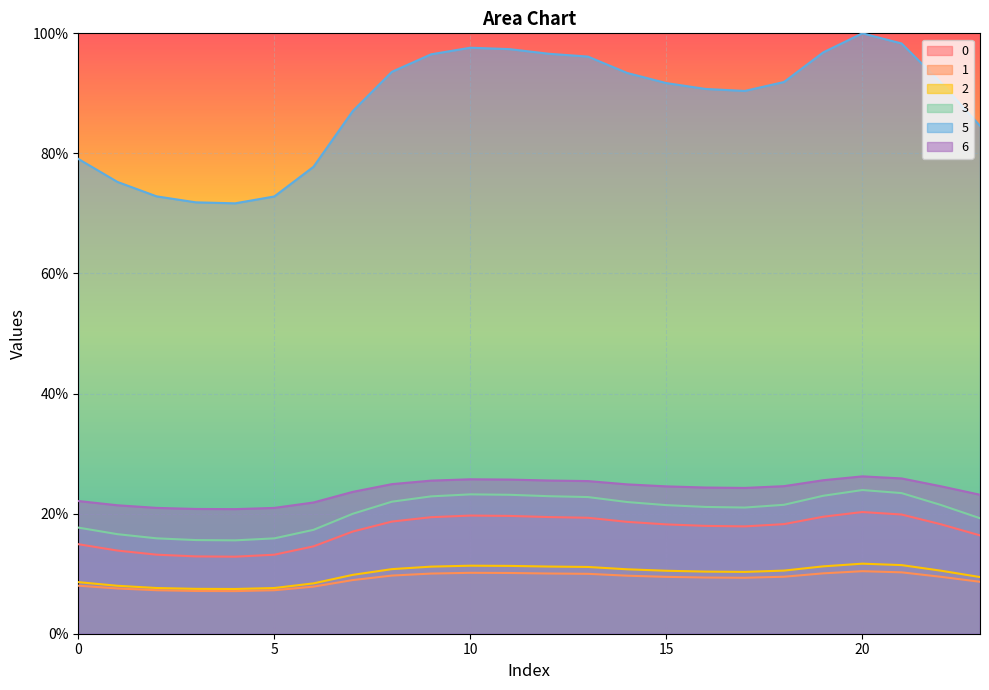

Between 18 and 19, which is larger?

19